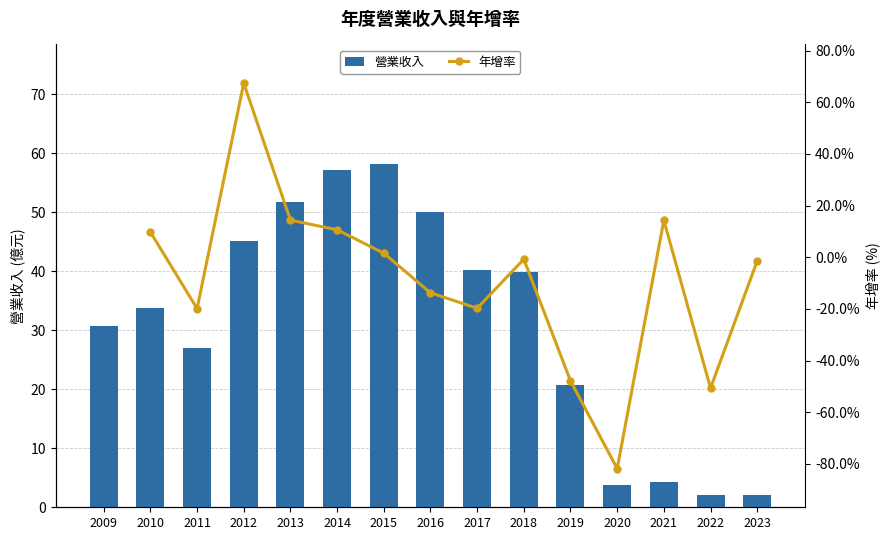

Reading right to left, extract all data points from this chart.

2.1	2.1	4.3	3.8	20.8	39.9	40.2	50.1	58.1	57.2	51.7	45.2	27.0	33.7	30.7